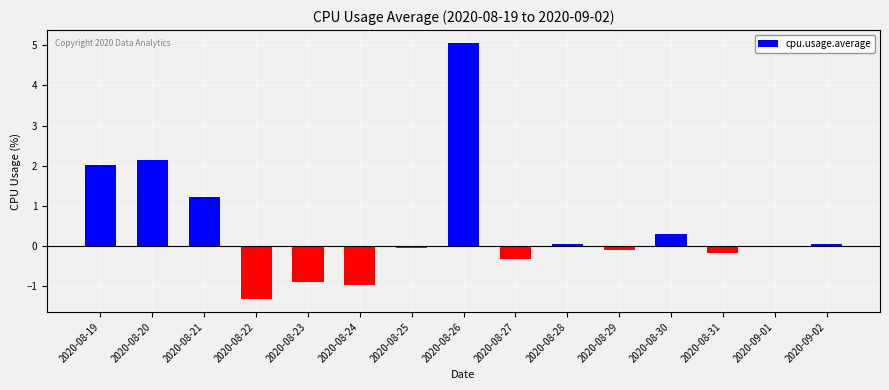

What is the sum of the values at 2020-08-30 and 2020-08-24?

-0.7